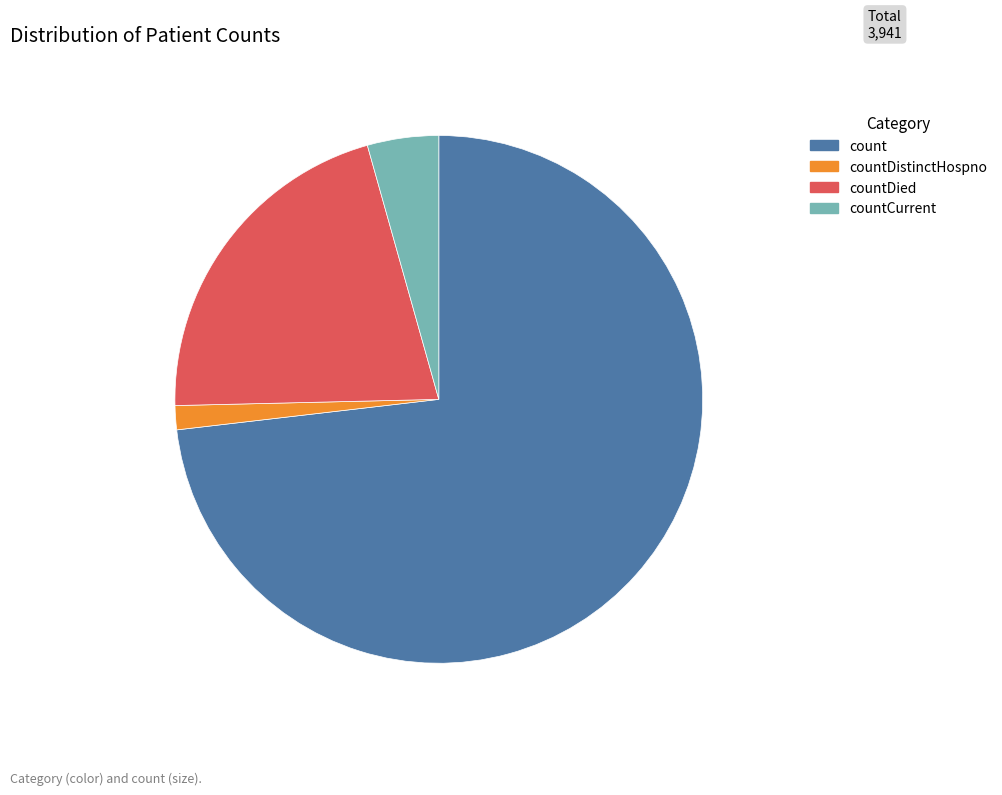

The count slice represents 73% of the pie. True or false?

True